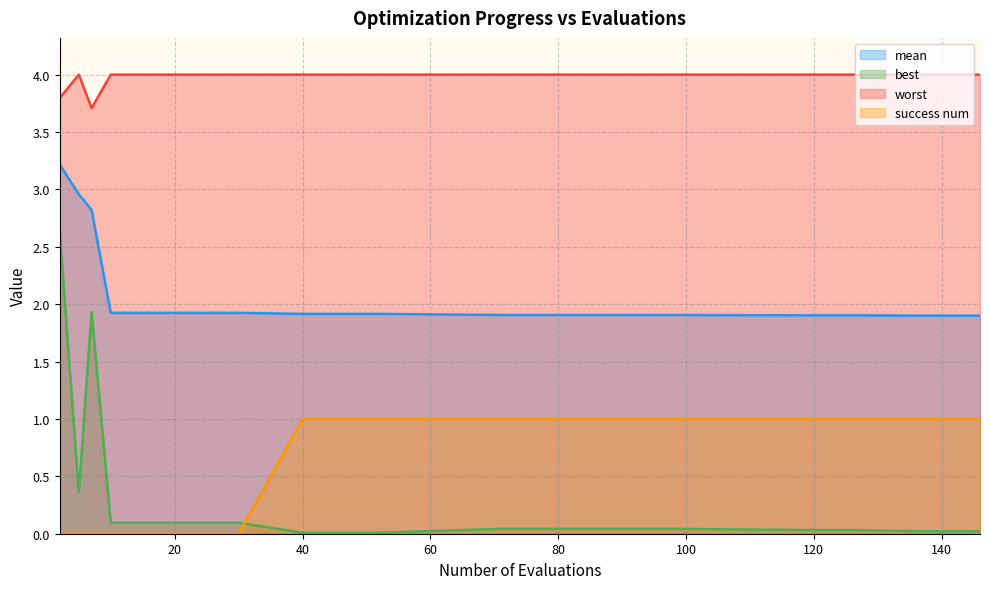

Is it true that mean equals 3.2 at 2?

True